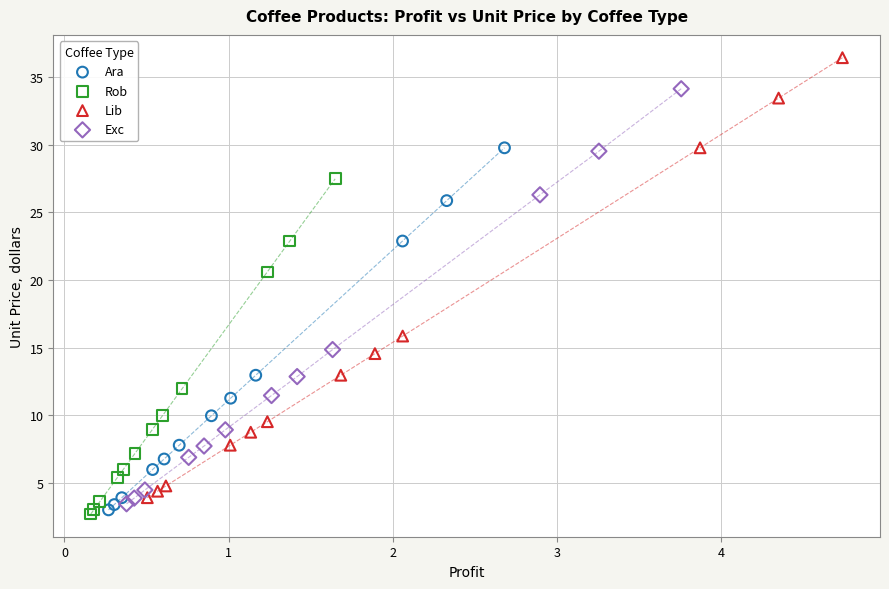

Which series contains the highest Y value?

Lib